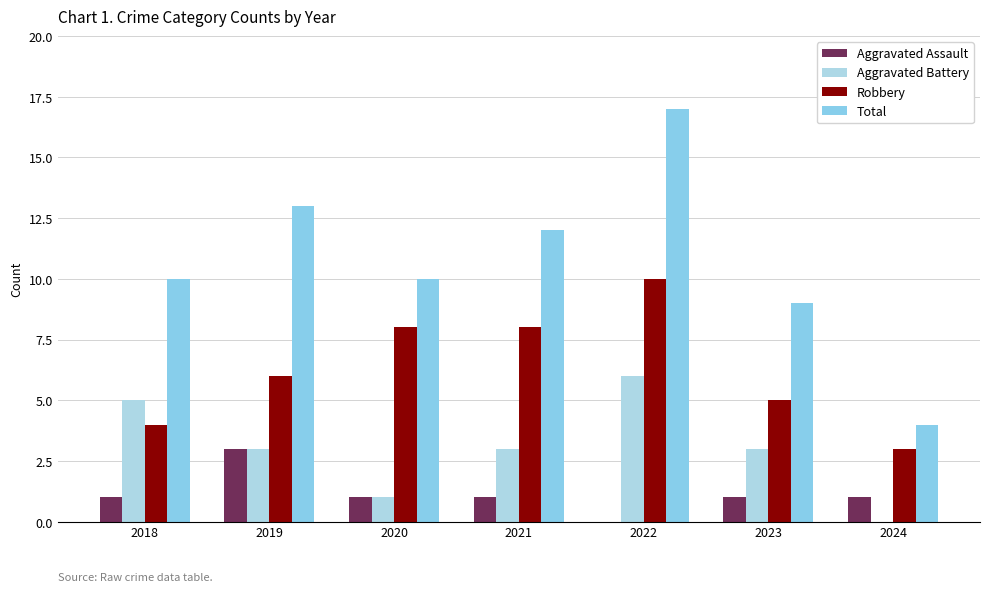

Reading left to right, what are all the values shown in this chart?

Aggravated Assault: 2018=1	2019=3	2020=1	2021=1	2022=0	2023=1	2024=1
Aggravated Battery: 2018=5	2019=3	2020=1	2021=3	2022=6	2023=3	2024=0
Robbery: 2018=4	2019=6	2020=8	2021=8	2022=10	2023=5	2024=3
Total: 2018=10	2019=13	2020=10	2021=12	2022=17	2023=9	2024=4